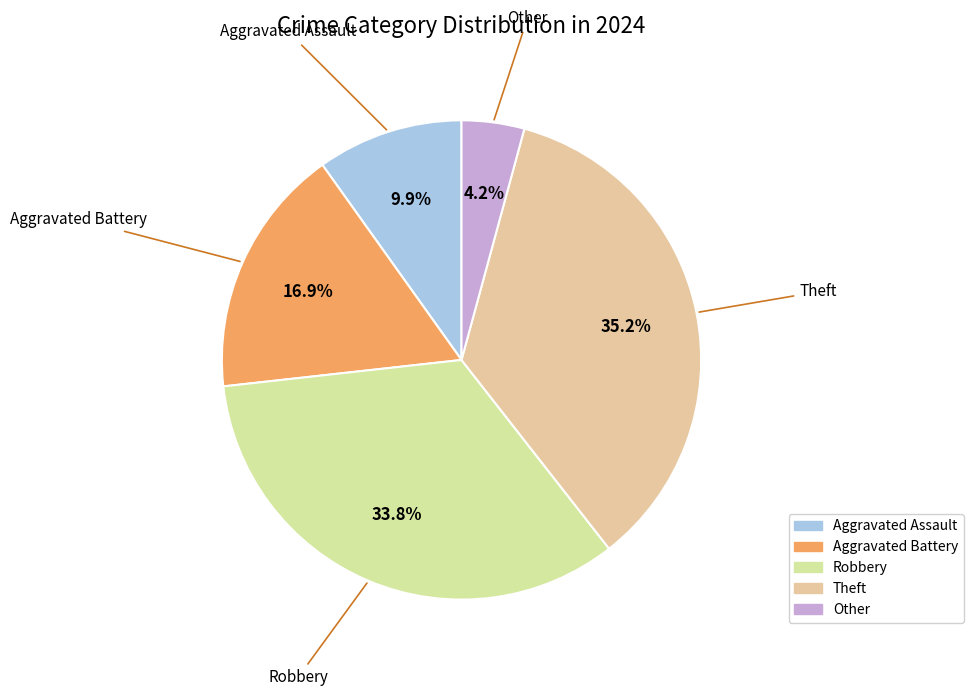

Is there any slice that represents more than half of the pie?

No